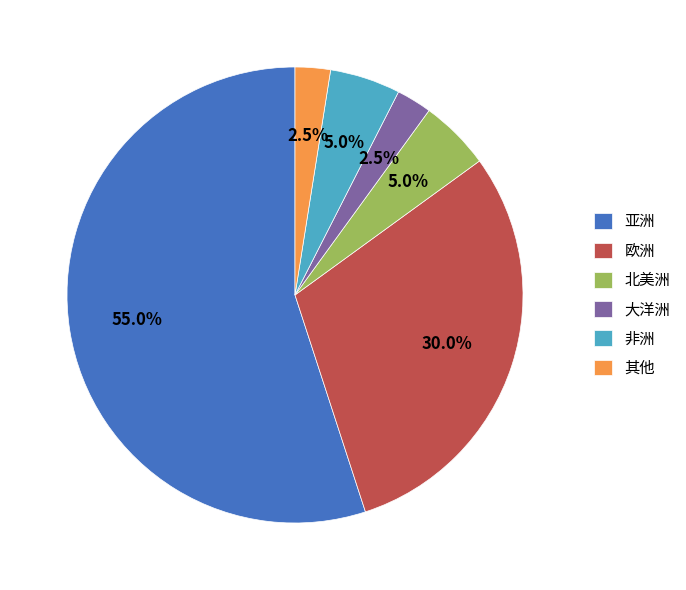

To the nearest percent, what is the difference between the 亚洲 and 非洲 slice percentages?

50%